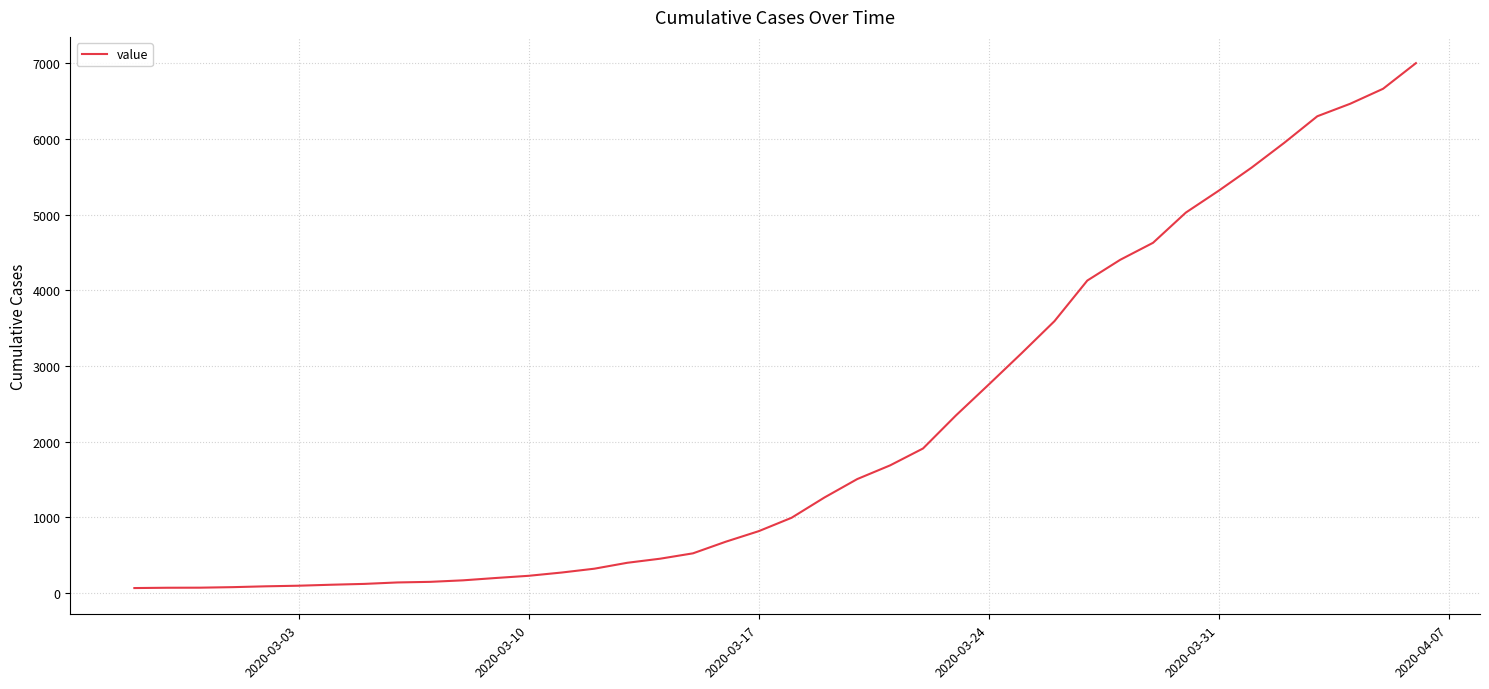

What is the greatest value displayed?

7003